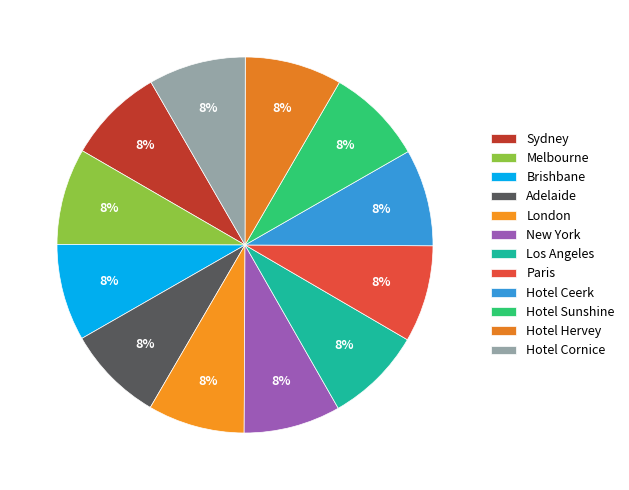

To the nearest percent, what portion does Sydney represent?

8%